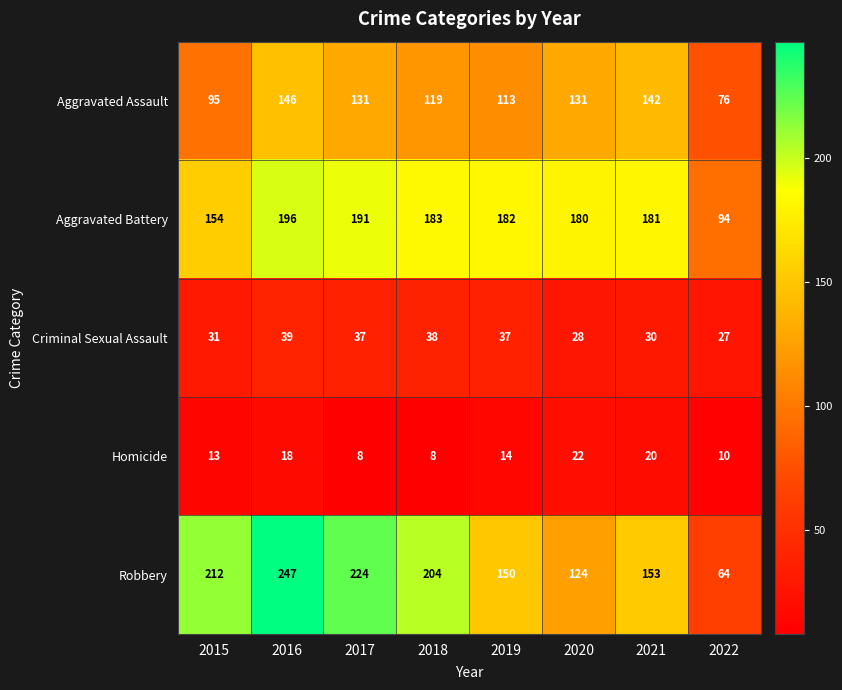

The Homicide series shows 12 at 2017. True or false?

False